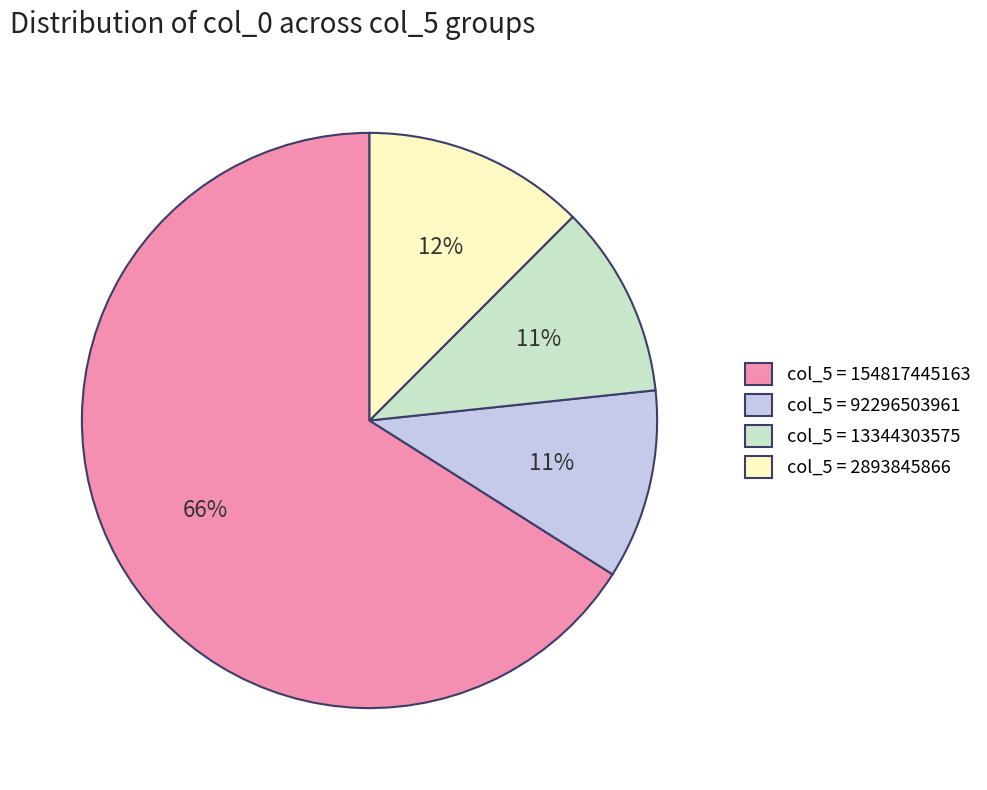

What percentage is the col_5 = 2893845866 slice, to the nearest percent?

12%